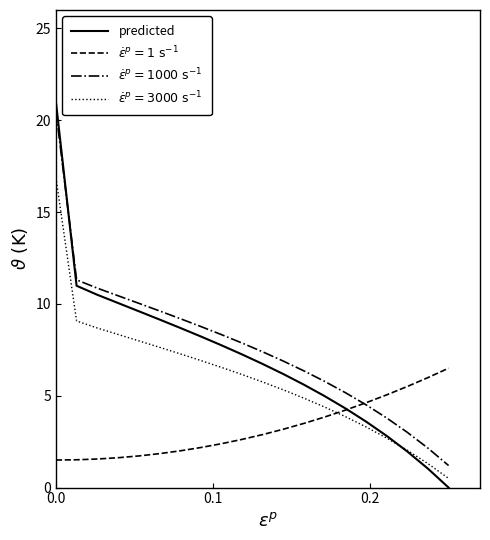

What is the maximum value shown in the chart?

21.0